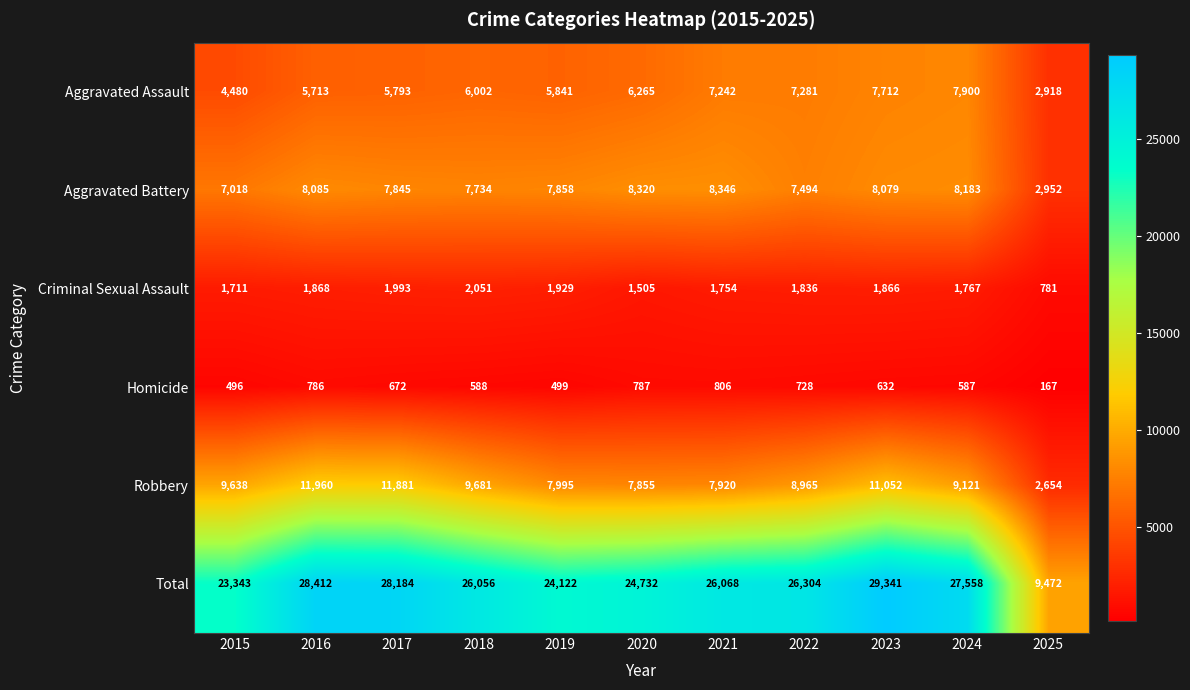

At which label is Total closest to 19406?

2015